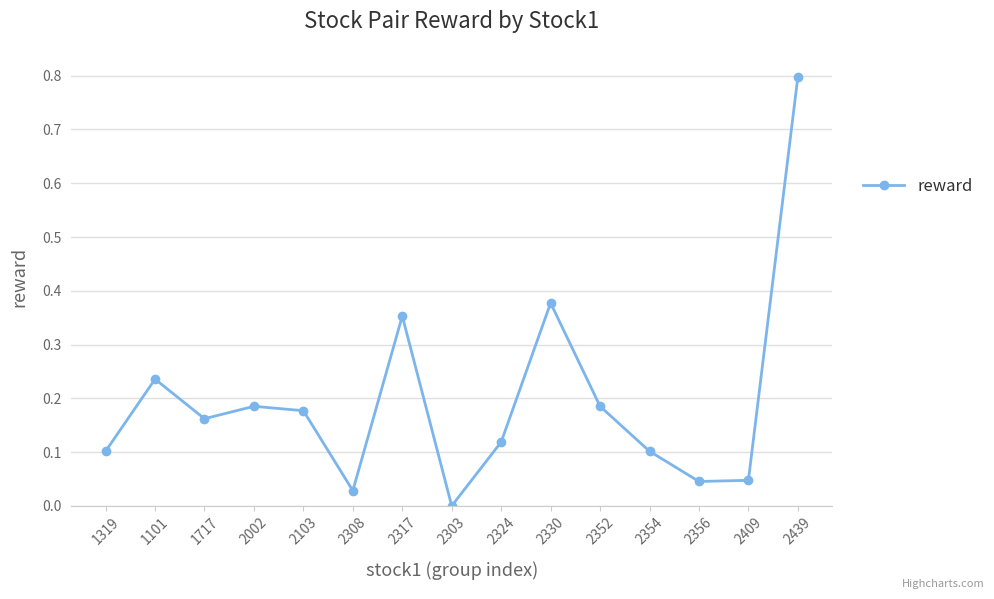

Which has a higher value, 2354 or 2409?

2354